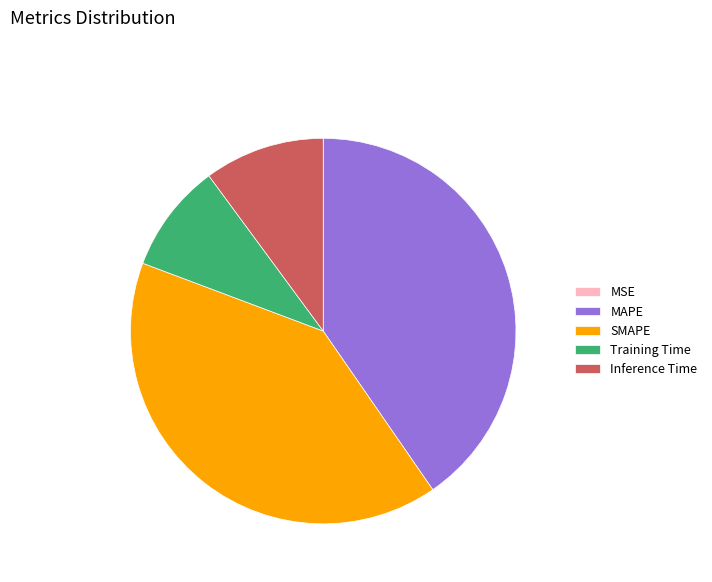

Is the sum of Inference Time and SMAPE greater than half?

Yes